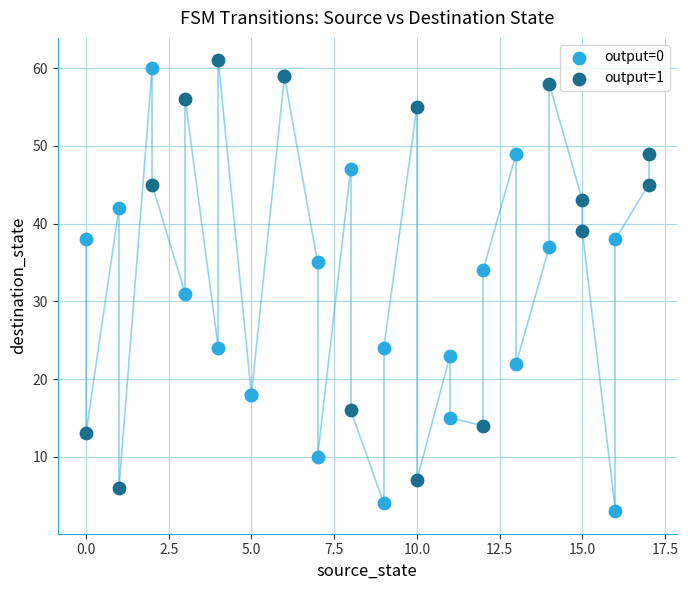

Which series has the largest Y range (max minus min)?

output=0